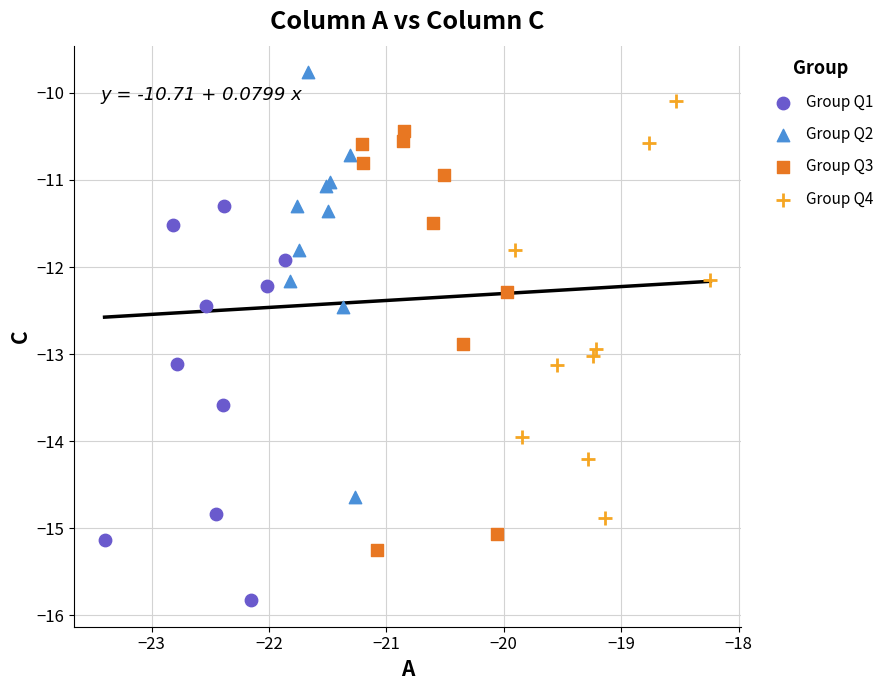

Which series reaches the minimum Y coordinate?

Group Q1